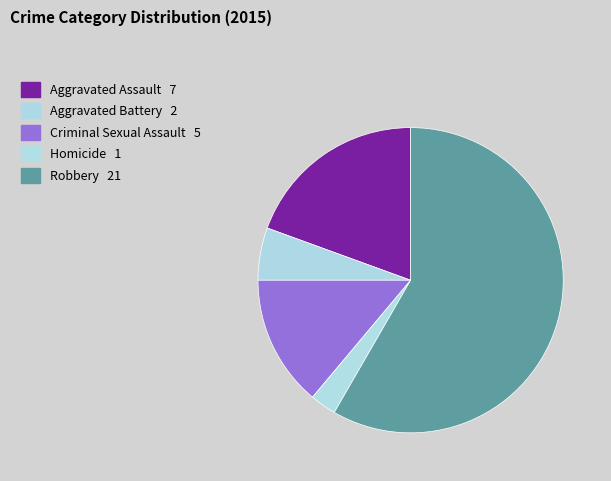

Which has a higher value, Aggravated Battery or Robbery?

Robbery